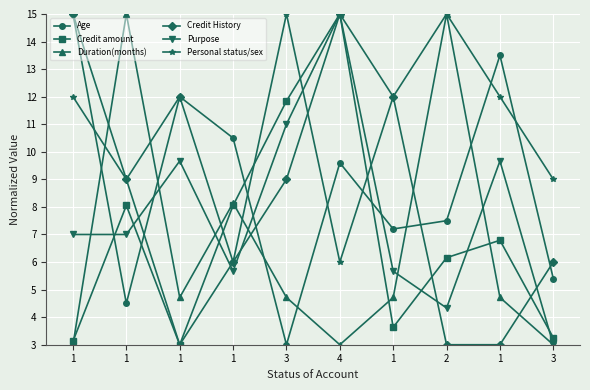

What is the approximate value of Duration(months) at 2?

15.0